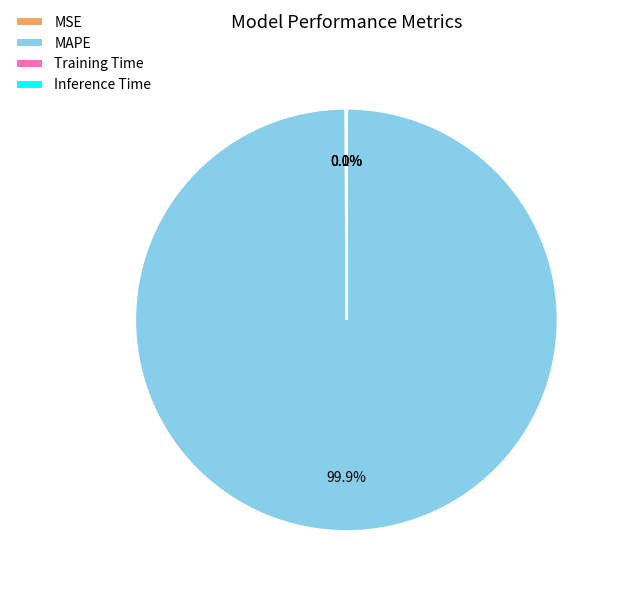

To the nearest percent, what is the average slice percentage?

25%